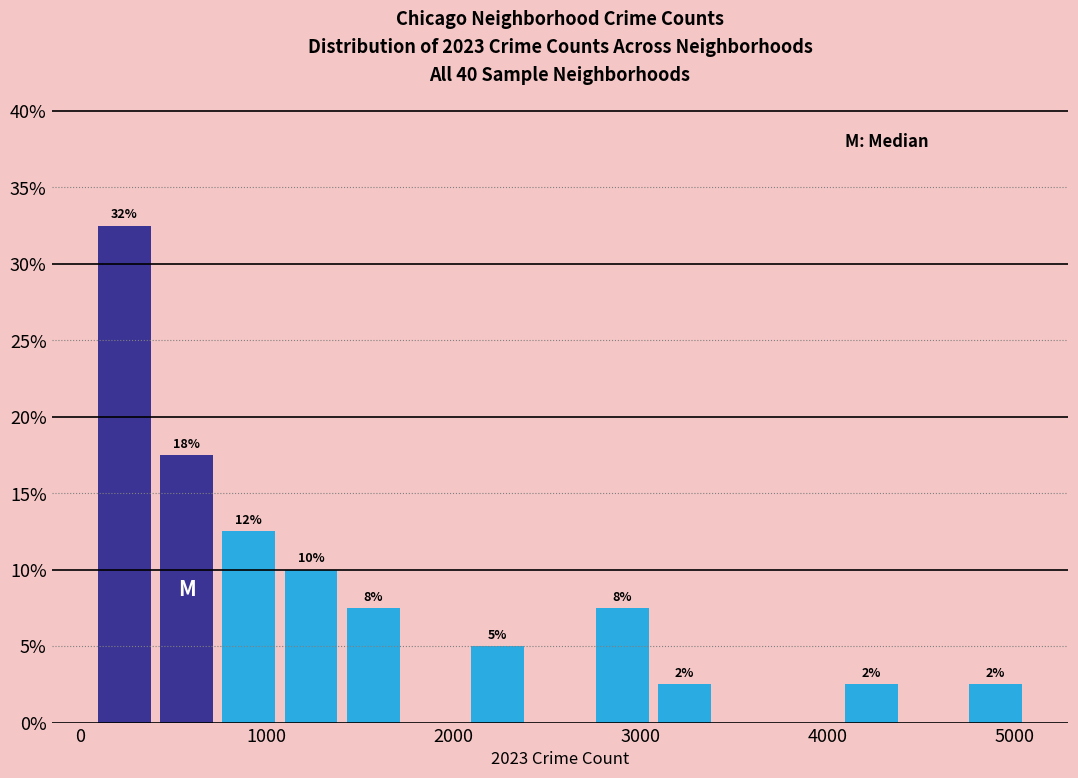

Around what value on the x-axis is the tallest bar? Give the approximate position of its centre, as read against the axis.

200